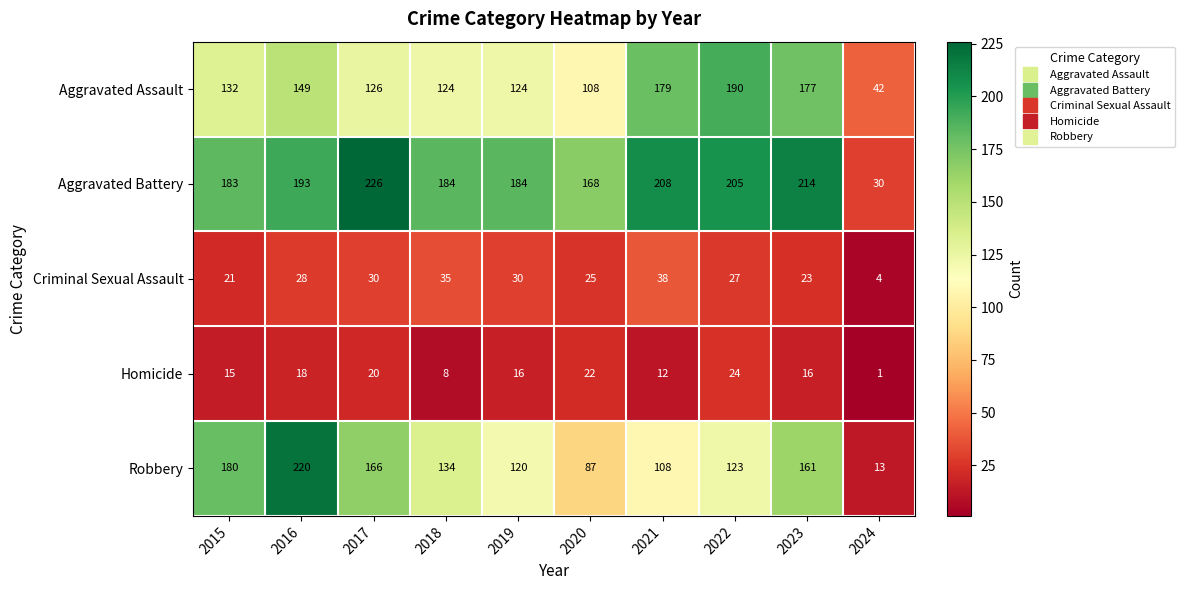

At which category does the chart reach its minimum across all series?

2024